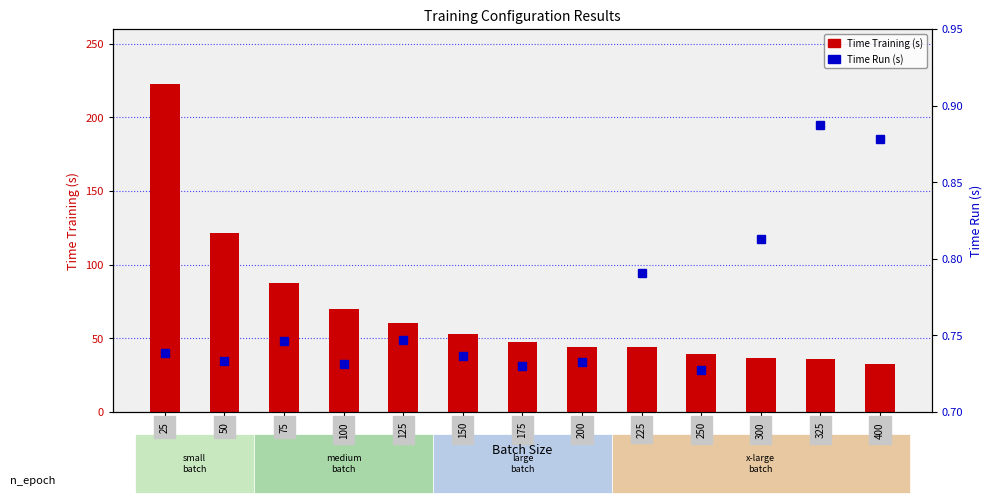

What is the sum of the Time Run (s) values at 400 and 250?

1.6